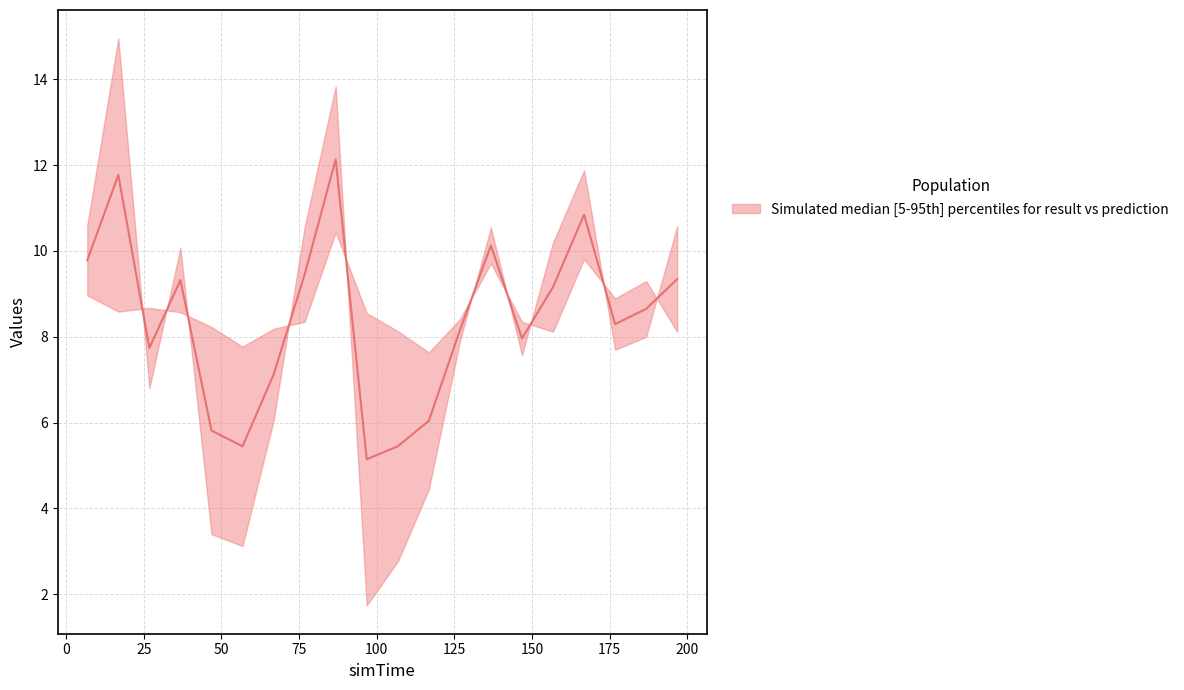

Between 50 and 25, which is larger?

50